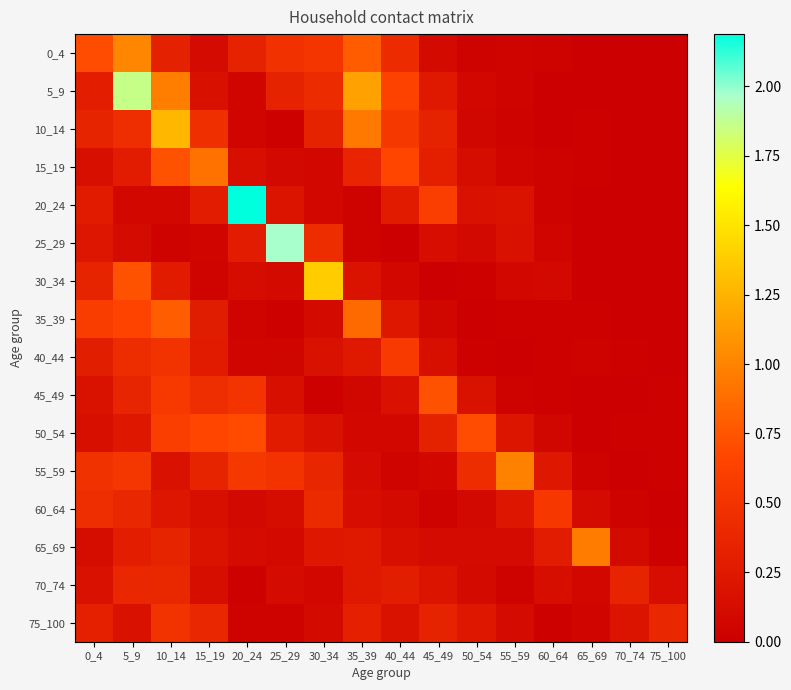

Reading right to left, what are all the values shown in this chart?

0_4: 75_100=0.0	70_74=0.0	65_69=0.0	60_64=0.0	55_59=0.0	50_54=0.0	45_49=0.1	40_44=0.4	35_39=0.8	30_34=0.5	25_29=0.5	20_24=0.3	15_19=0.1	10_14=0.3	5_9=1.0	0_4=0.7
5_9: 75_100=0.0	70_74=0.0	65_69=0.0	60_64=0.0	55_59=0.0	50_54=0.1	45_49=0.2	40_44=0.6	35_39=1.2	30_34=0.4	25_29=0.3	20_24=0.1	15_19=0.2	10_14=1.0	5_9=1.9	0_4=0.3
10_14: 75_100=0.0	70_74=0.0	65_69=0.0	60_64=0.0	55_59=0.0	50_54=0.1	45_49=0.4	40_44=0.5	35_39=0.9	30_34=0.3	25_29=0.0	20_24=0.1	15_19=0.5	10_14=1.3	5_9=0.5	0_4=0.4
15_19: 75_100=0.0	70_74=0.0	65_69=0.0	60_64=0.0	55_59=0.1	50_54=0.1	45_49=0.3	40_44=0.7	35_39=0.4	30_34=0.1	25_29=0.1	20_24=0.2	15_19=0.9	10_14=0.7	5_9=0.3	0_4=0.2
20_24: 75_100=0.0	70_74=0.0	65_69=0.0	60_64=0.0	55_59=0.2	50_54=0.2	45_49=0.6	40_44=0.3	35_39=0.0	30_34=0.1	25_29=0.2	20_24=2.2	15_19=0.3	10_14=0.1	5_9=0.1	0_4=0.3
25_29: 75_100=0.0	70_74=0.0	65_69=0.0	60_64=0.1	55_59=0.2	50_54=0.1	45_49=0.1	40_44=0.0	35_39=0.0	30_34=0.4	25_29=2.0	20_24=0.3	15_19=0.1	10_14=0.0	5_9=0.1	0_4=0.2
30_34: 75_100=0.0	70_74=0.0	65_69=0.0	60_64=0.1	55_59=0.1	50_54=0.0	45_49=0.0	40_44=0.1	35_39=0.2	30_34=1.4	25_29=0.1	20_24=0.1	15_19=0.0	10_14=0.3	5_9=0.7	0_4=0.4
35_39: 75_100=0.0	70_74=0.0	65_69=0.0	60_64=0.0	55_59=0.0	50_54=0.0	45_49=0.1	40_44=0.2	35_39=0.9	30_34=0.1	25_29=0.0	20_24=0.0	15_19=0.3	10_14=0.8	5_9=0.7	0_4=0.6
40_44: 75_100=0.0	70_74=0.0	65_69=0.0	60_64=0.0	55_59=0.0	50_54=0.0	45_49=0.1	40_44=0.6	35_39=0.2	30_34=0.2	25_29=0.1	20_24=0.1	15_19=0.3	10_14=0.5	5_9=0.4	0_4=0.3
45_49: 75_100=0.0	70_74=0.0	65_69=0.0	60_64=0.0	55_59=0.0	50_54=0.2	45_49=0.7	40_44=0.2	35_39=0.1	30_34=0.0	25_29=0.1	20_24=0.5	15_19=0.4	10_14=0.6	5_9=0.4	0_4=0.2
50_54: 75_100=0.0	70_74=0.0	65_69=0.0	60_64=0.1	55_59=0.2	50_54=0.7	45_49=0.3	40_44=0.1	35_39=0.1	30_34=0.2	25_29=0.3	20_24=0.7	15_19=0.7	10_14=0.6	5_9=0.2	0_4=0.2
55_59: 75_100=0.0	70_74=0.0	65_69=0.0	60_64=0.2	55_59=1.0	50_54=0.4	45_49=0.1	40_44=0.1	35_39=0.1	30_34=0.4	25_29=0.5	20_24=0.5	15_19=0.4	10_14=0.2	5_9=0.5	0_4=0.5
60_64: 75_100=0.0	70_74=0.0	65_69=0.1	60_64=0.5	55_59=0.2	50_54=0.1	45_49=0.0	40_44=0.1	35_39=0.1	30_34=0.4	25_29=0.1	20_24=0.1	15_19=0.2	10_14=0.2	5_9=0.4	0_4=0.4
65_69: 75_100=0.0	70_74=0.1	65_69=1.0	60_64=0.3	55_59=0.1	50_54=0.1	45_49=0.1	40_44=0.2	35_39=0.2	30_34=0.2	25_29=0.1	20_24=0.1	15_19=0.2	10_14=0.4	5_9=0.3	0_4=0.1
70_74: 75_100=0.1	70_74=0.4	65_69=0.1	60_64=0.1	55_59=0.0	50_54=0.1	45_49=0.2	40_44=0.3	35_39=0.2	30_34=0.1	25_29=0.1	20_24=0.0	15_19=0.1	10_14=0.4	5_9=0.4	0_4=0.2
75_100: 75_100=0.4	70_74=0.2	65_69=0.1	60_64=0.0	55_59=0.1	50_54=0.2	45_49=0.3	40_44=0.2	35_39=0.3	30_34=0.1	25_29=0.0	20_24=0.0	15_19=0.4	10_14=0.5	5_9=0.2	0_4=0.3